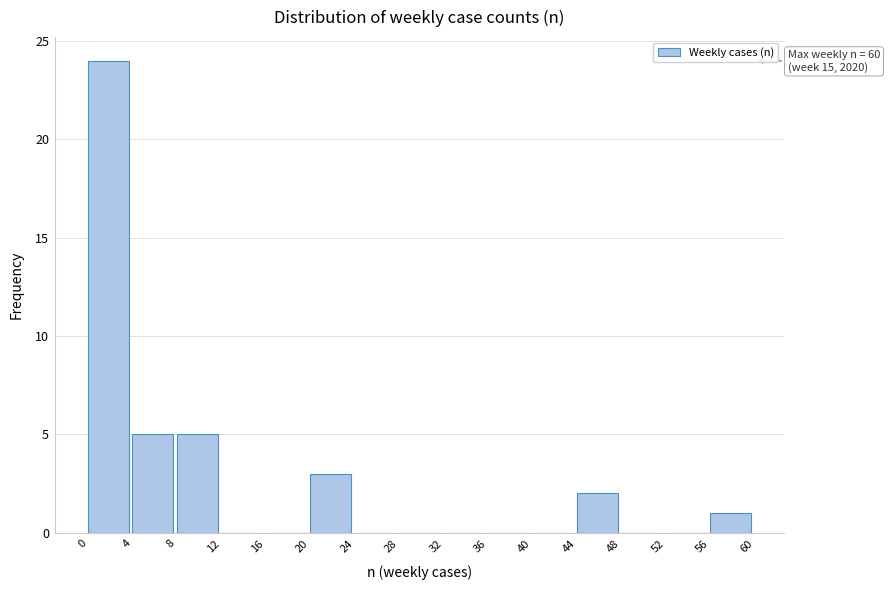

Which range on the x-axis has the tallest bar?

0 to 4